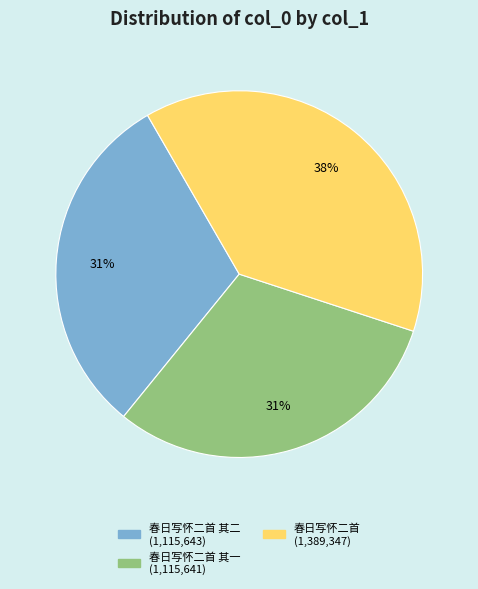

Count the number of slices in the pie.

3